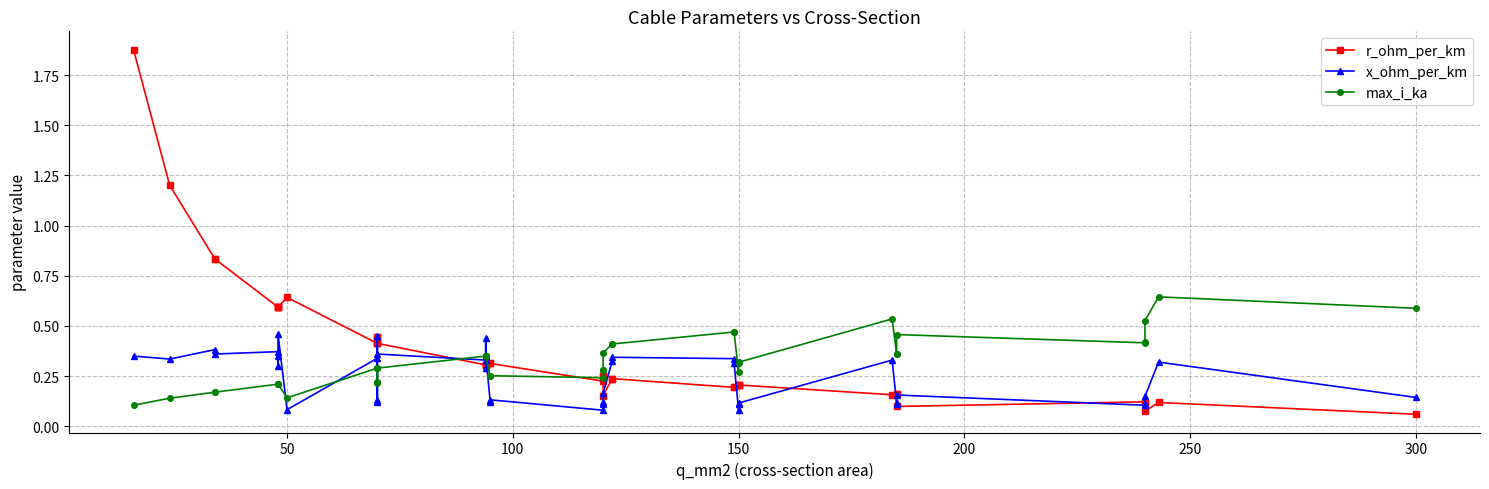

Is this an area chart (filled region under the line)?

No